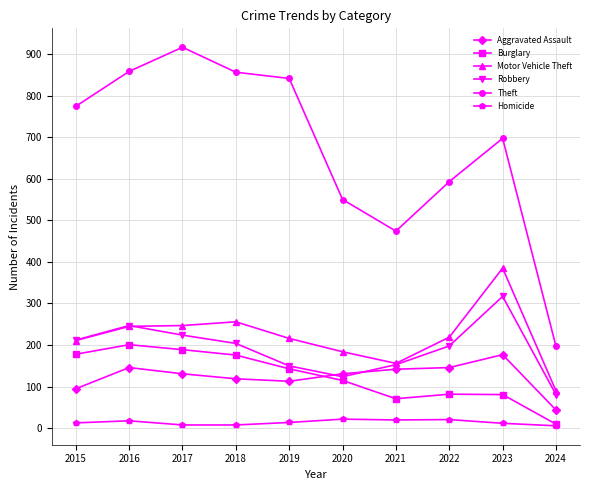

True or false: Homicide and Robbery intersect in this chart.

False